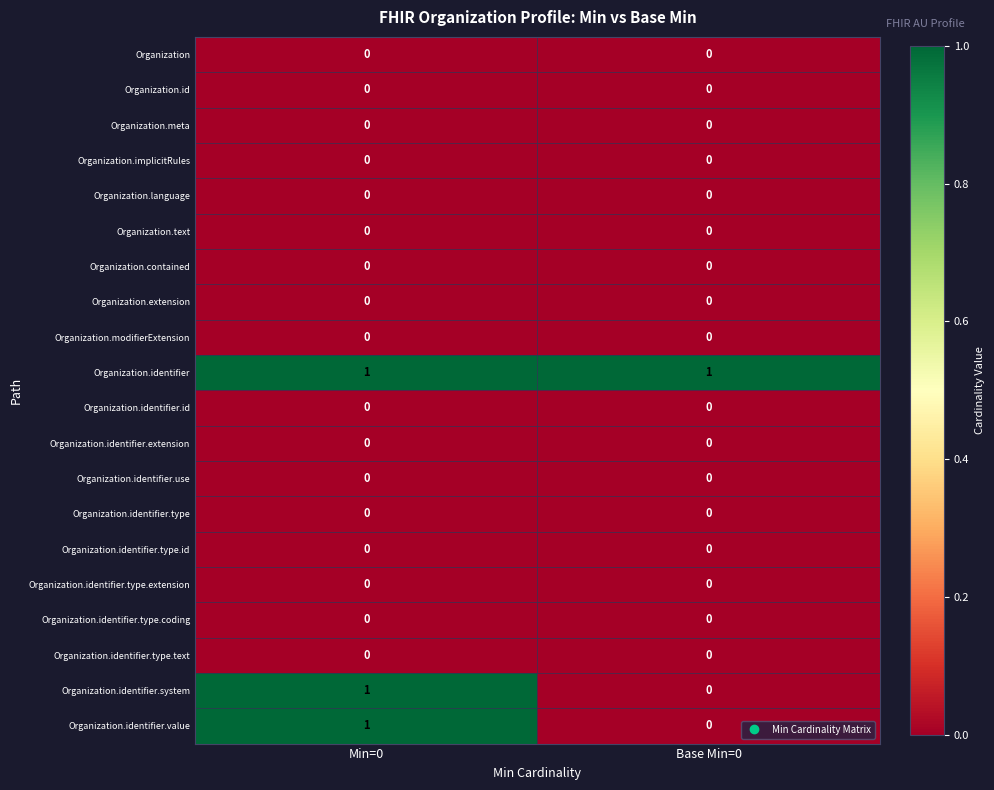

Which series has the largest total across all categories?

Organization.identifier